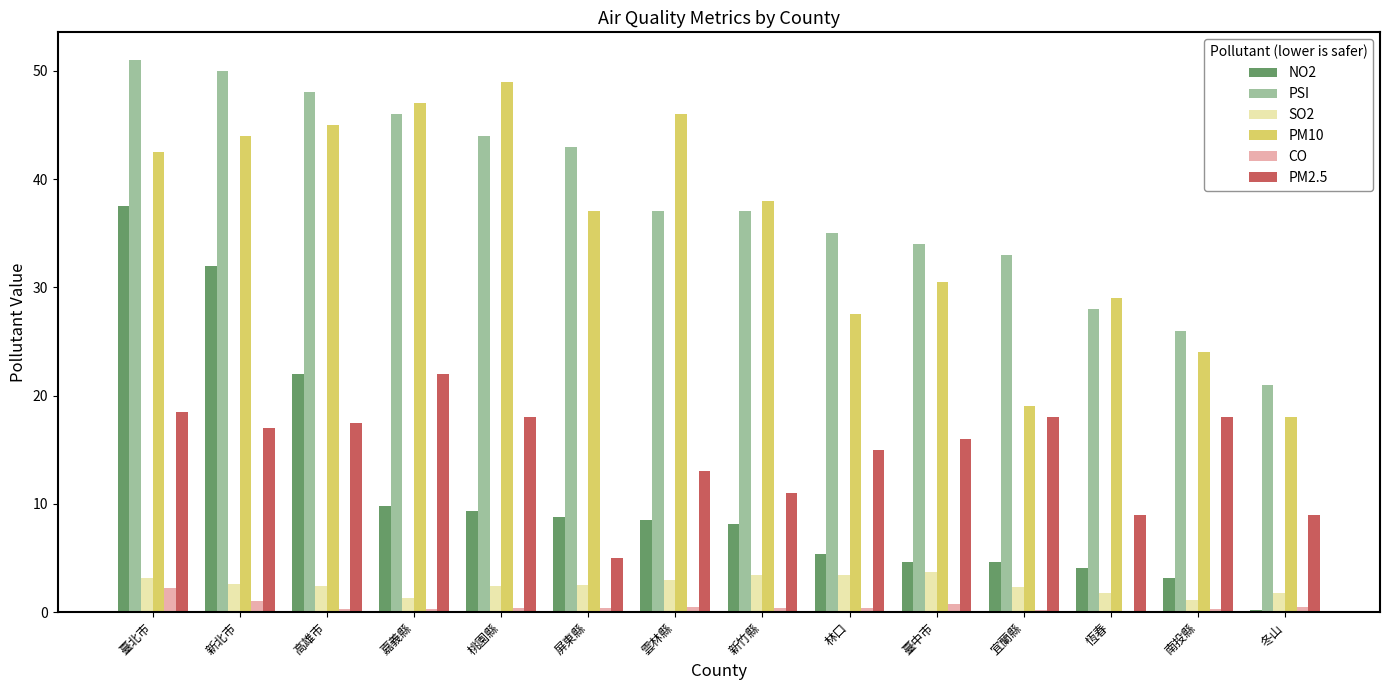

Which series changed the most between 高雄市 and 恆春?

PSI